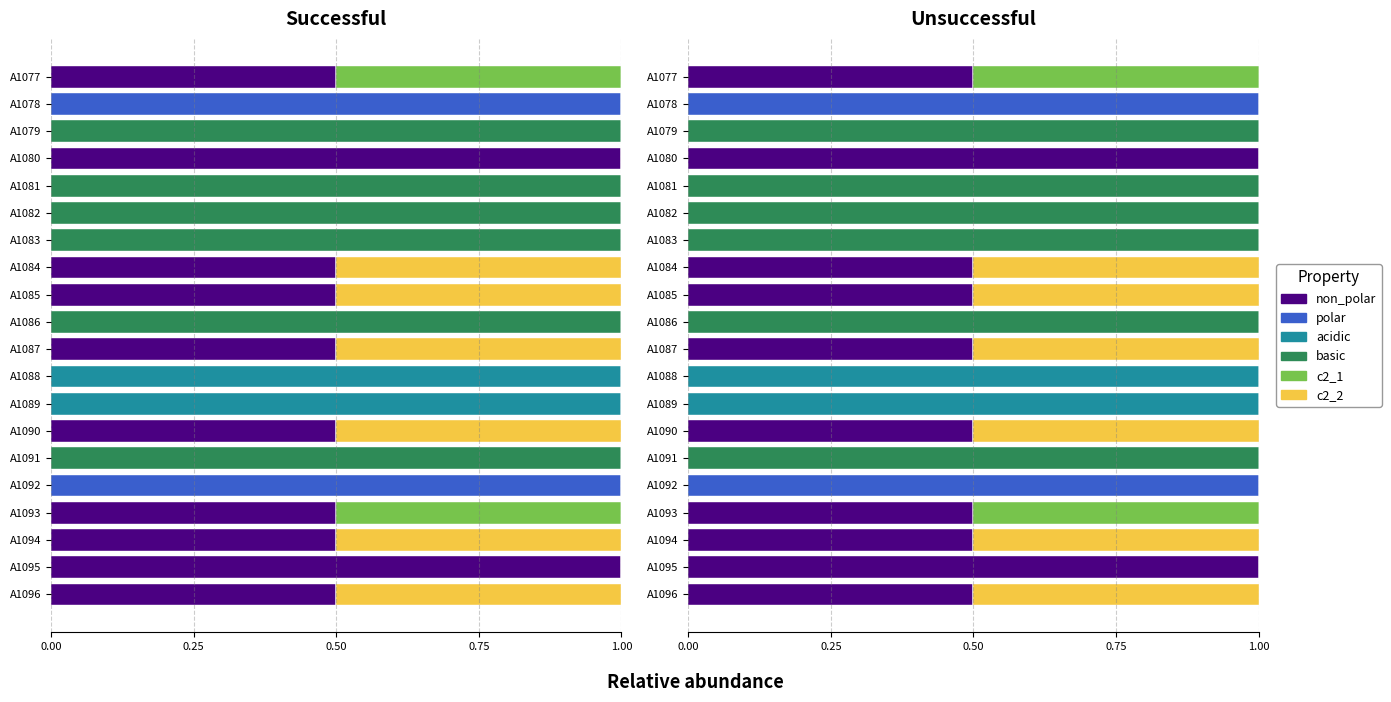

The value of polar at A1092 is 1.0. True or false?

True